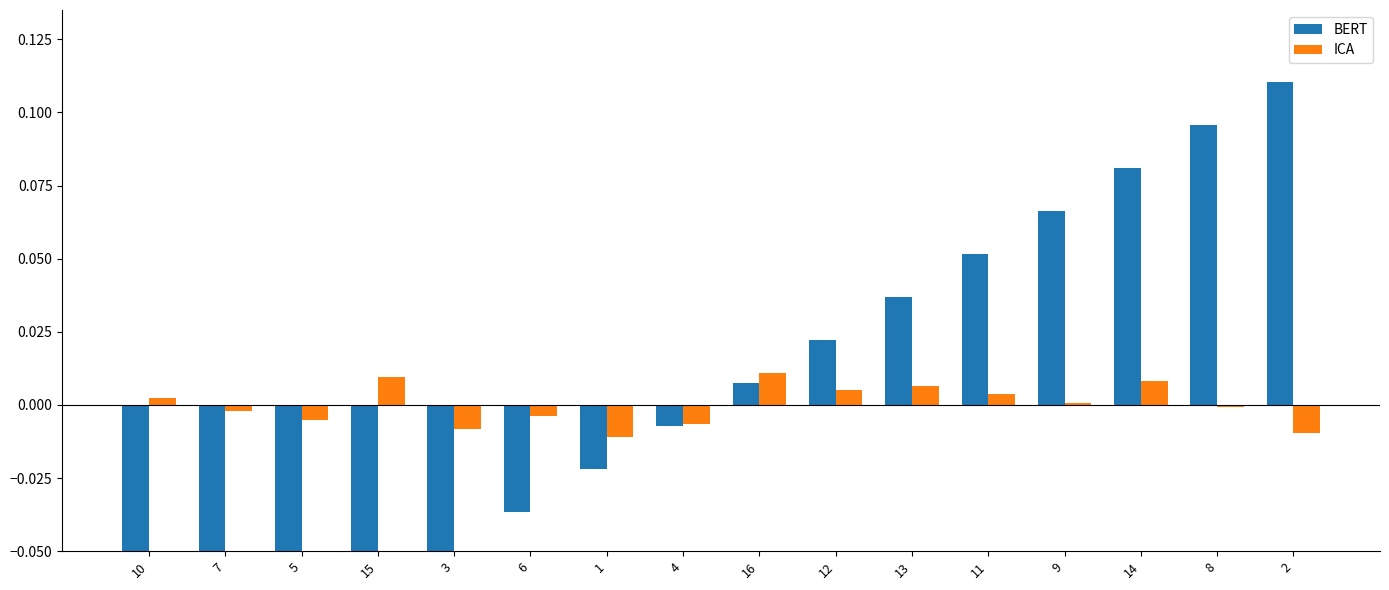

What is the difference between the second highest and minimum values in the BERT series?

0.2